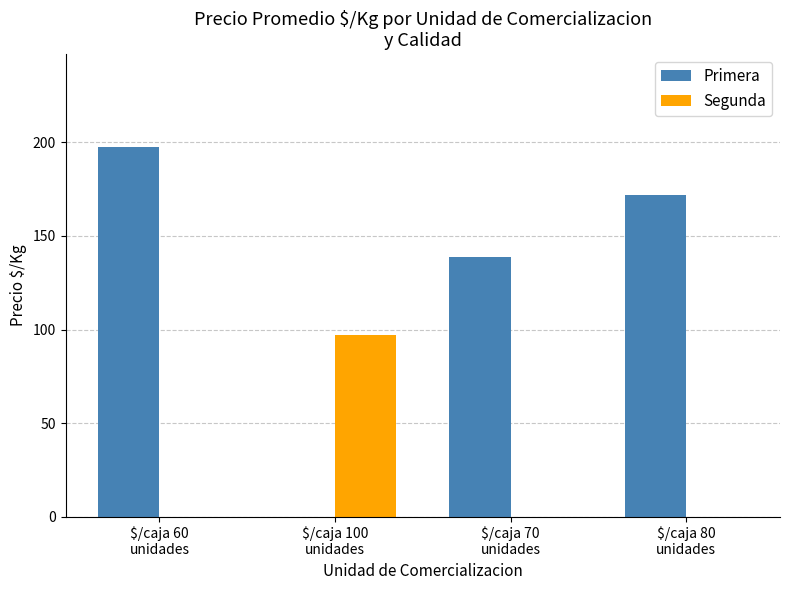

What is the total value across all series at $/caja 80
unidades?

171.7